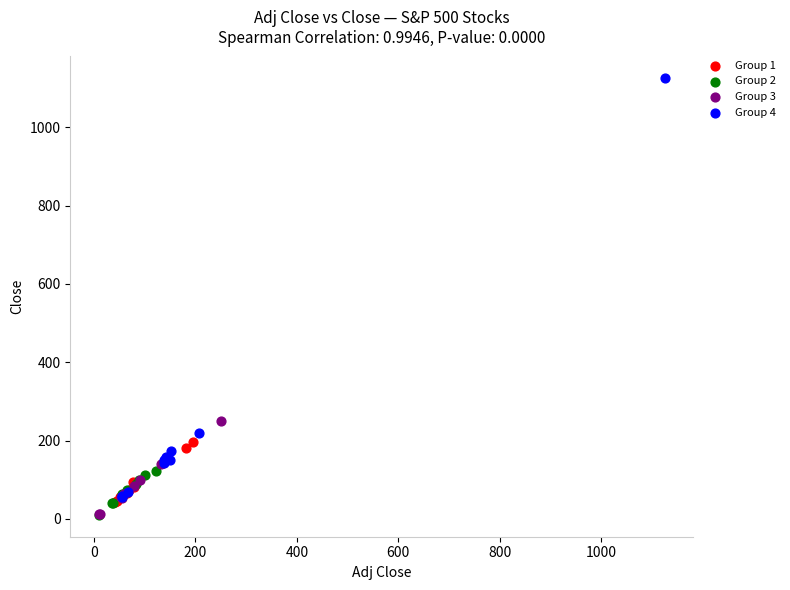

Which series reaches the maximum Y coordinate?

Group 4